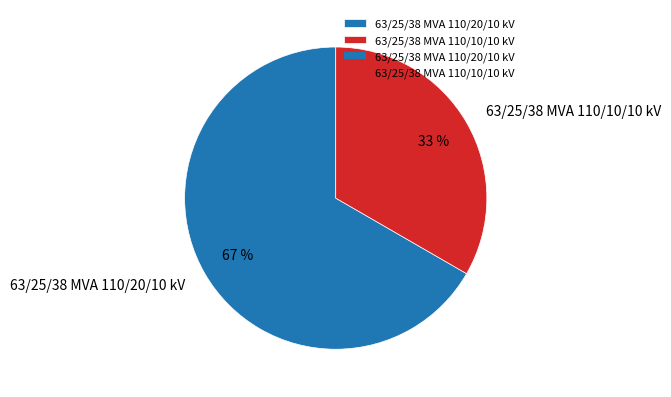

Does 63/25/38 MVA 110/10/10 kV account for over 50% of the chart?

No